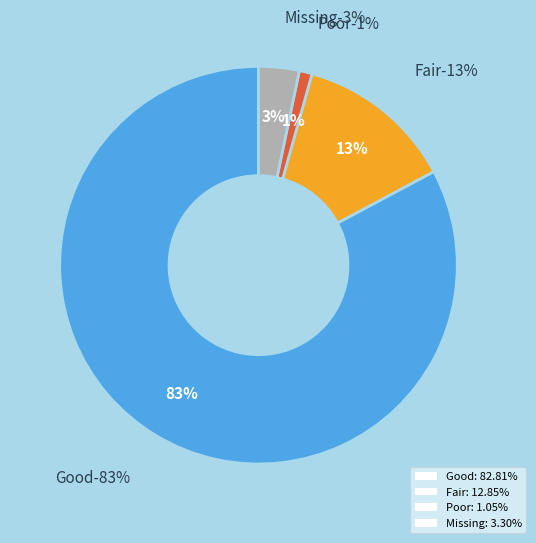

Which slice is the largest?

Good